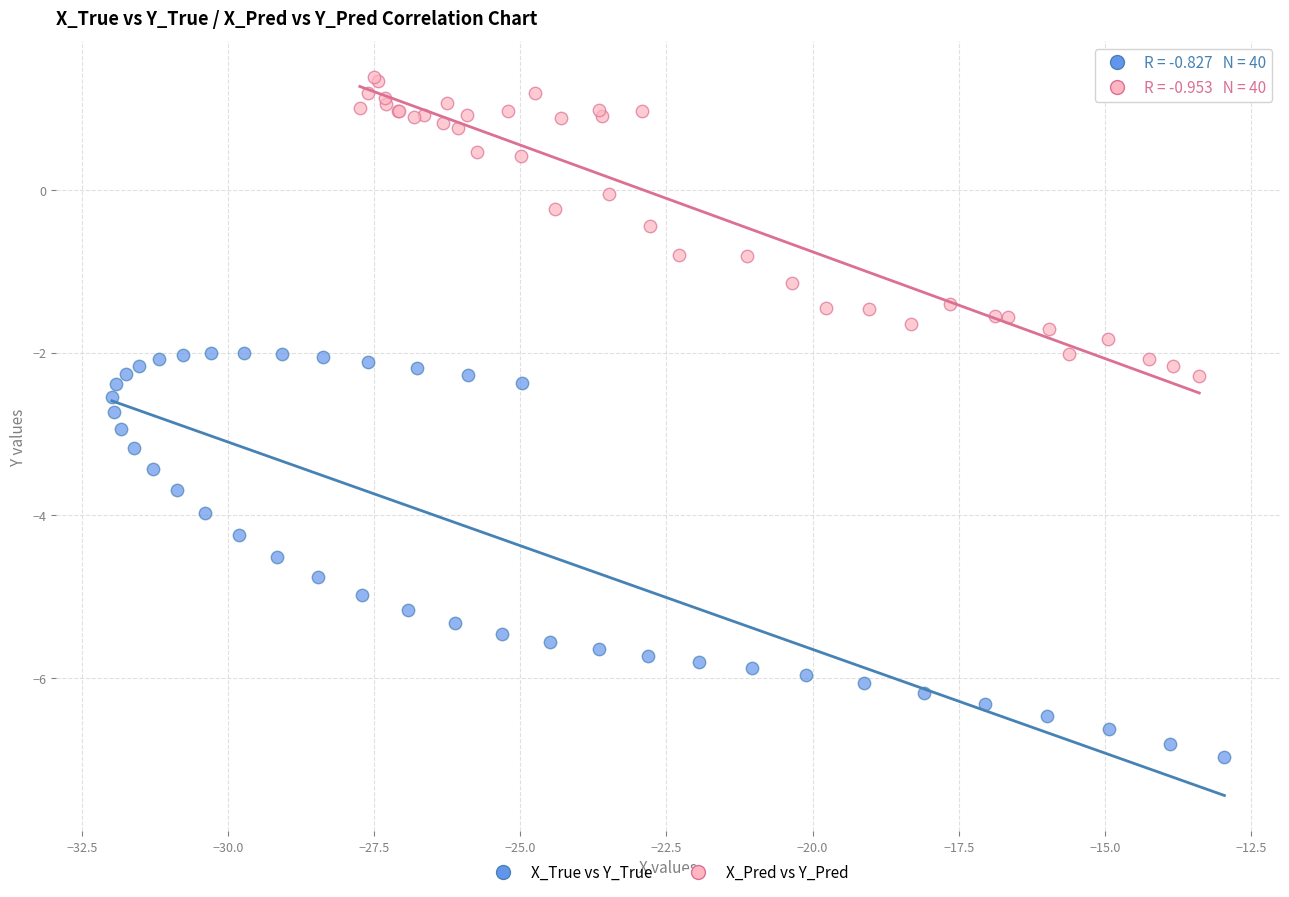

Which series reaches the minimum Y coordinate?

X_True vs Y_True